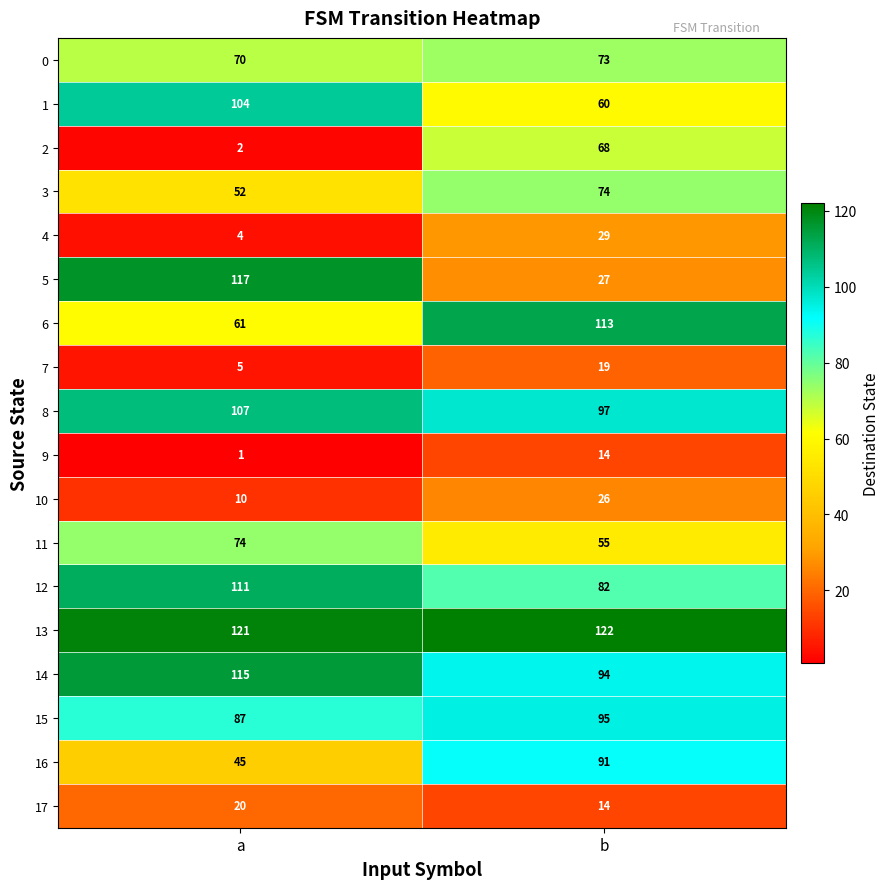

Which category has the lowest value in the 8 series?

b